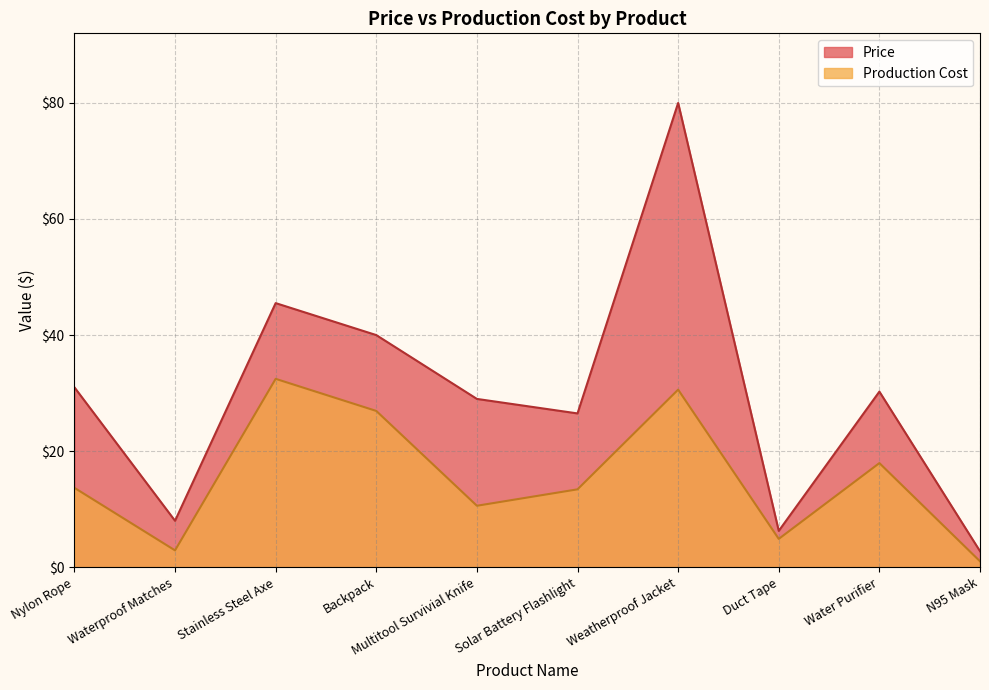

List the series in order of their overall mean, lowest first.

Production Cost, Price